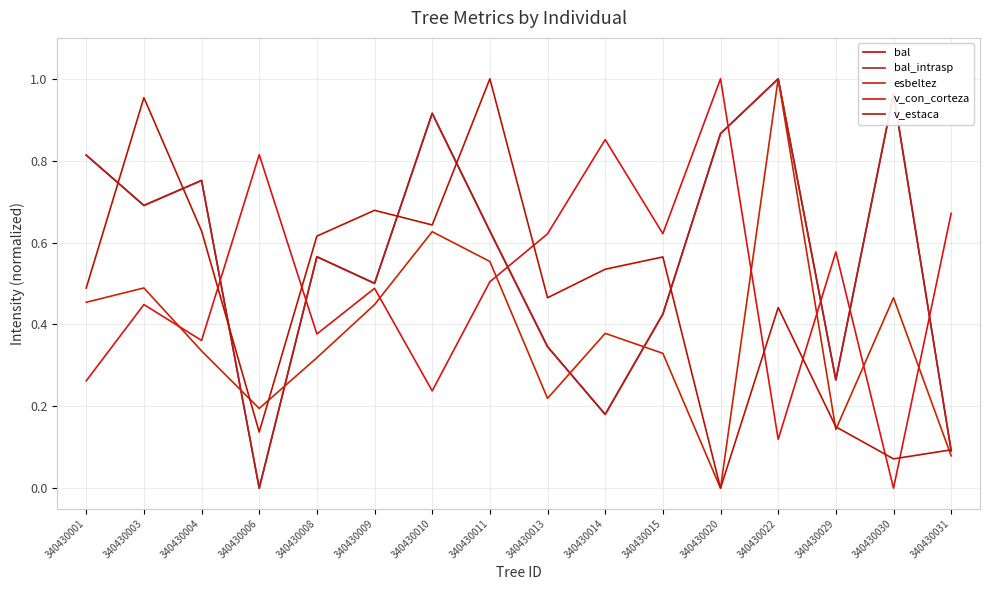

The value of v_con_corteza at 340430008 is 0.4. True or false?

True